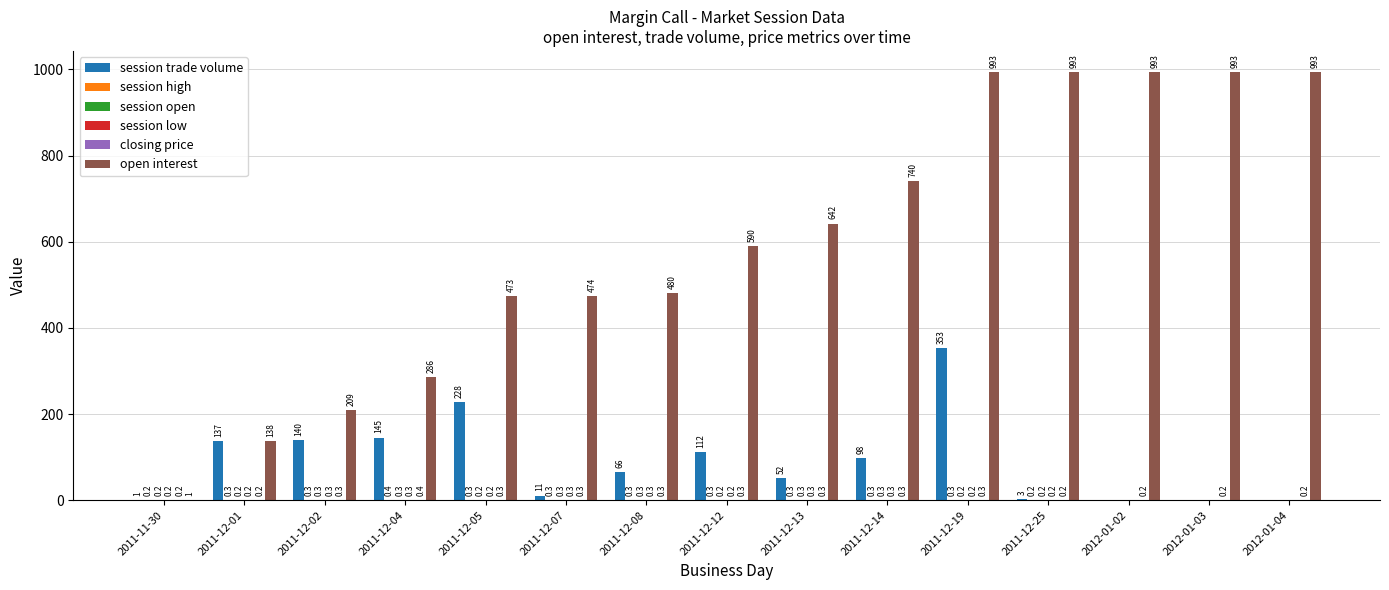

What is the sum of the open interest values at 2011-12-07 and 2011-12-14?

1214.0